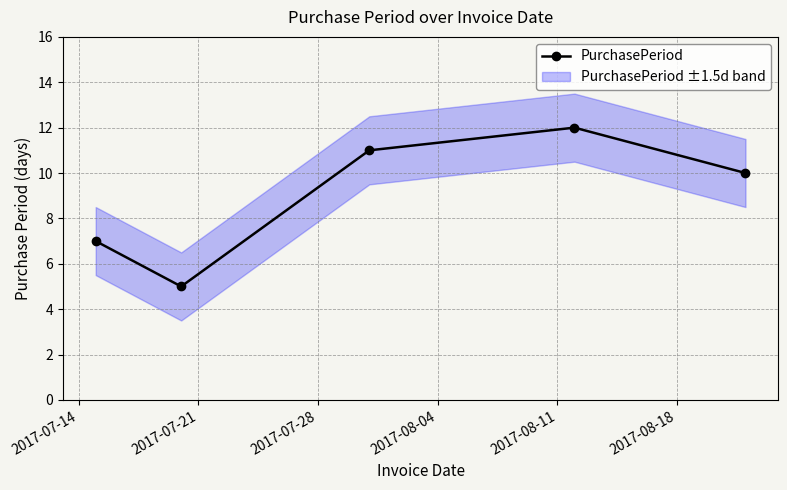

What is the value of the PurchasePeriod point at the 4th from the left?

12